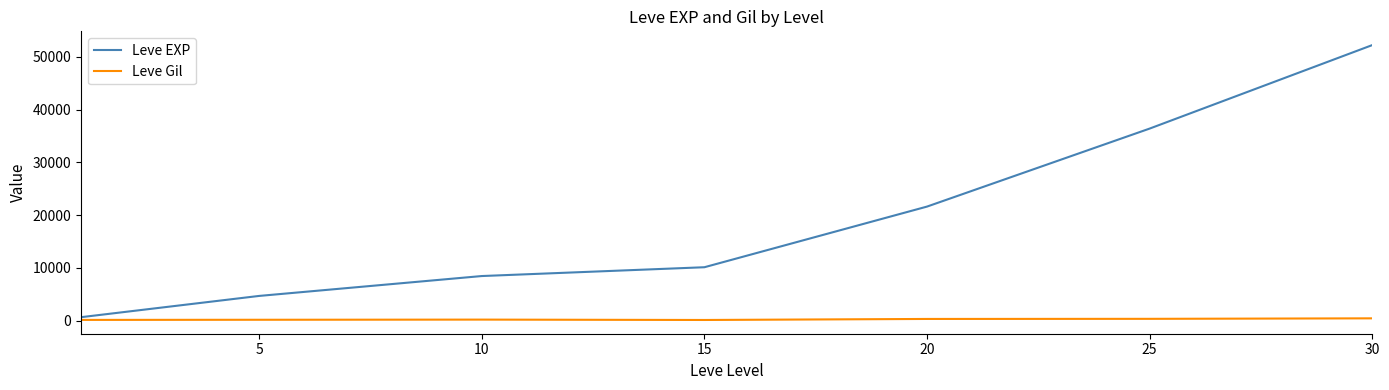

What is the difference between the maximum and minimum values in the Leve Gil series?

310